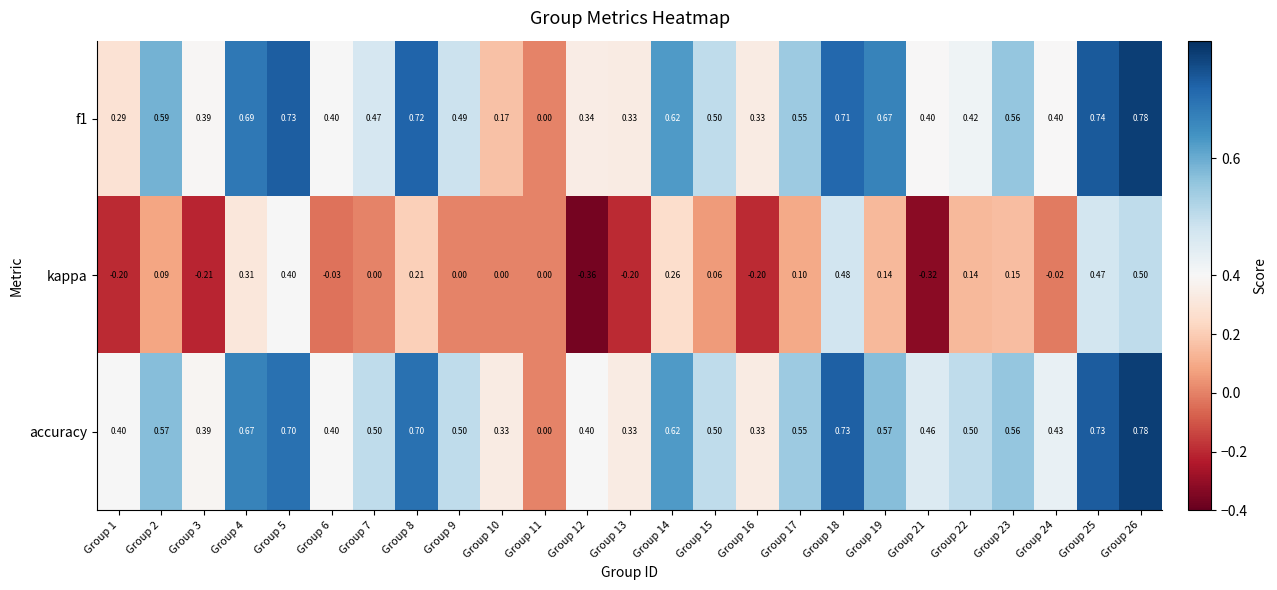

Which series has the largest total across all categories?

accuracy